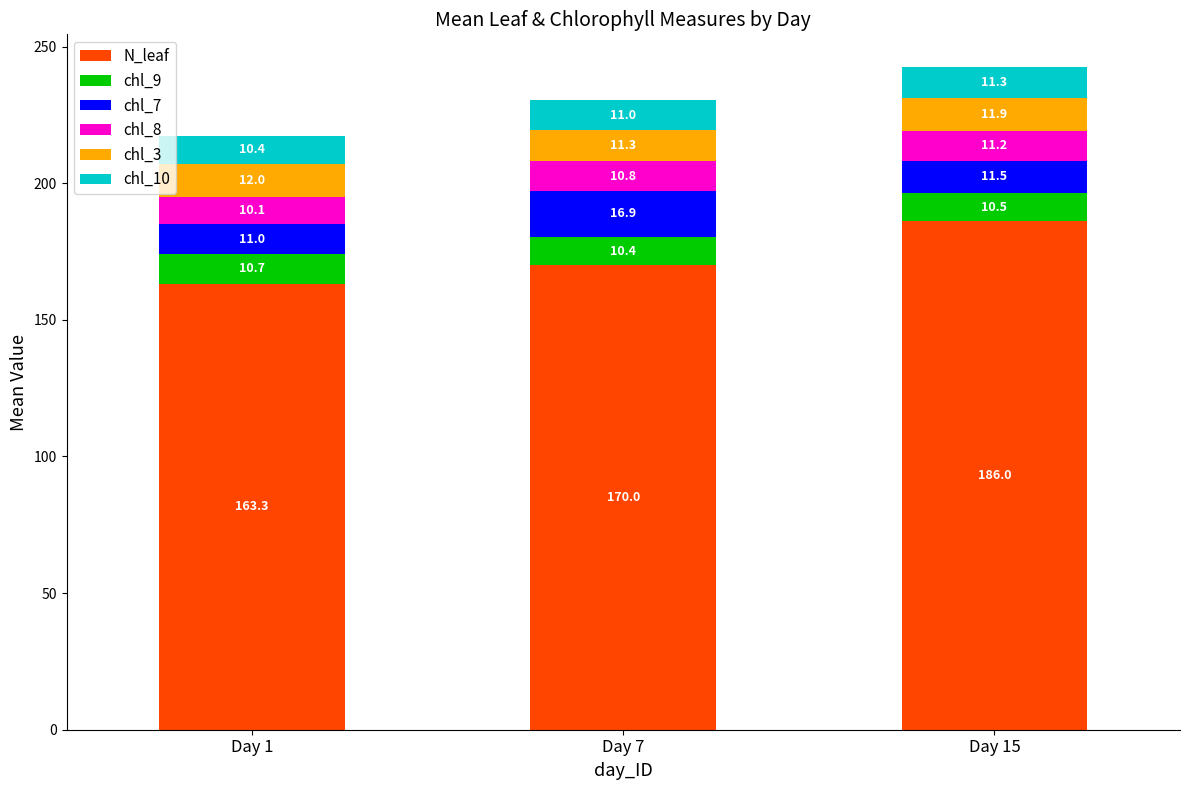

Is it true that N_leaf equals 170.0 at Day 7?

True